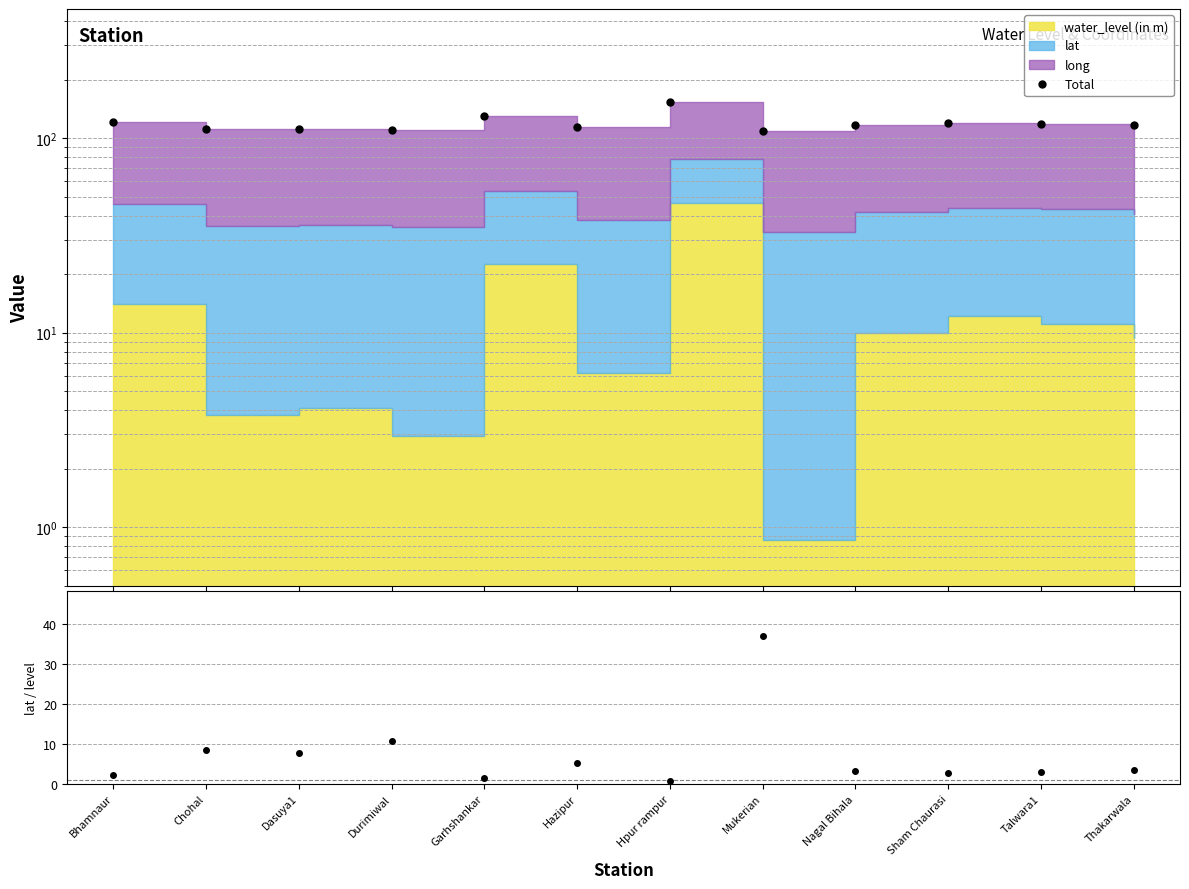

How many data points are above 117?

6